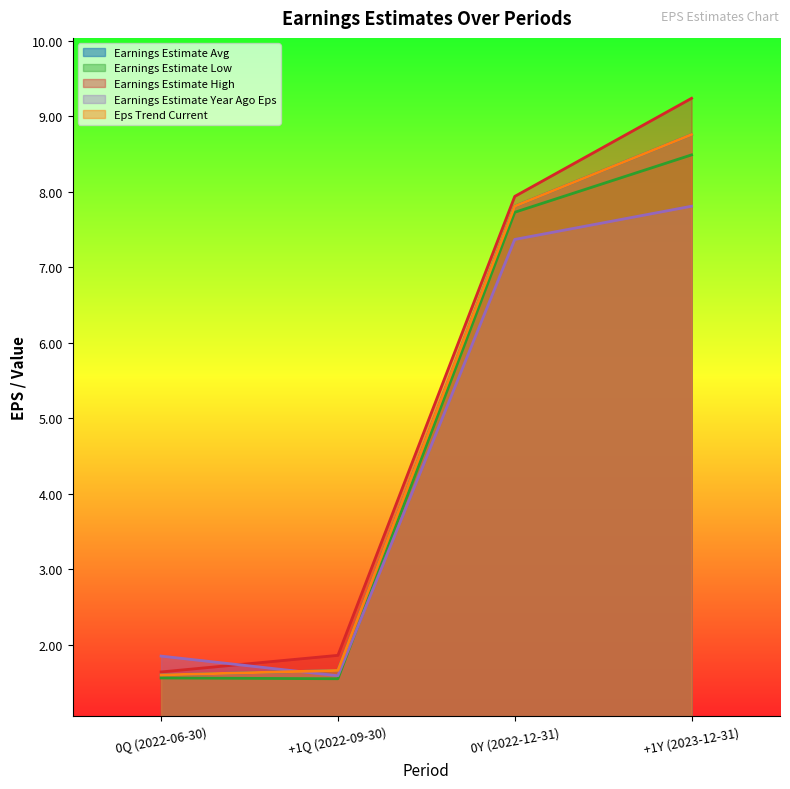

The value of Earnings Estimate High at 0Y (2022-12-31) is 4.3. True or false?

False